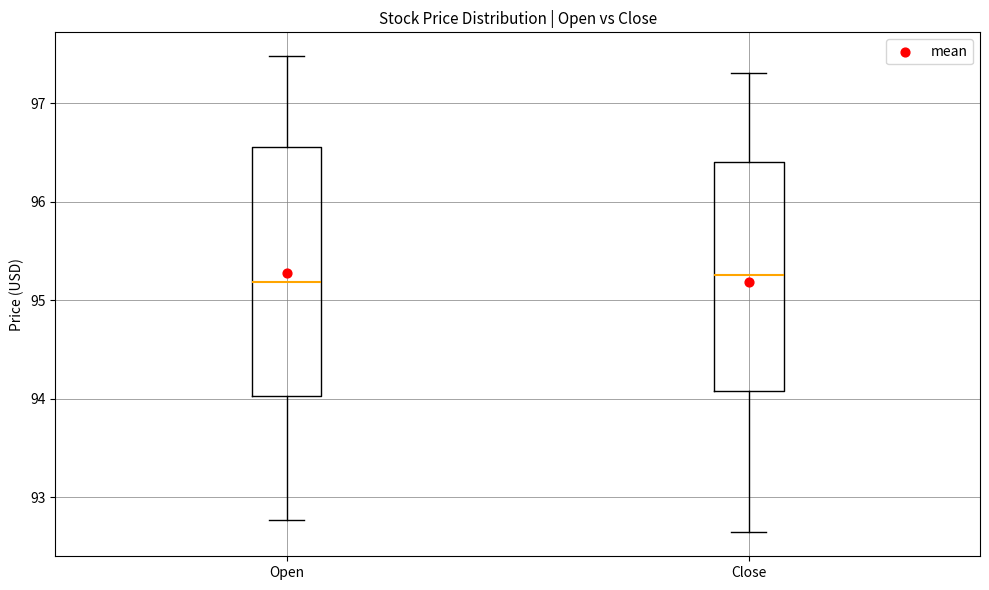

Which box is the tallest, from its lower edge to its upper edge?

Open